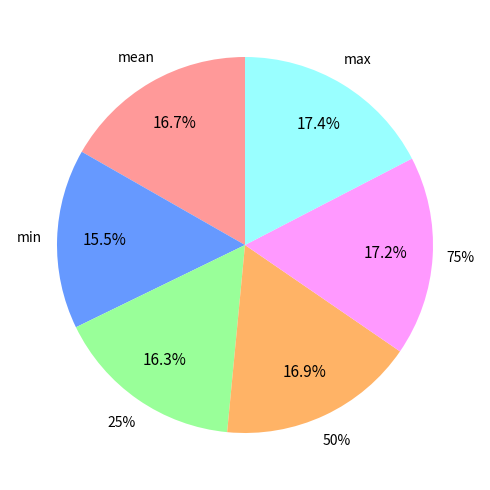

Which slice is the largest?

max